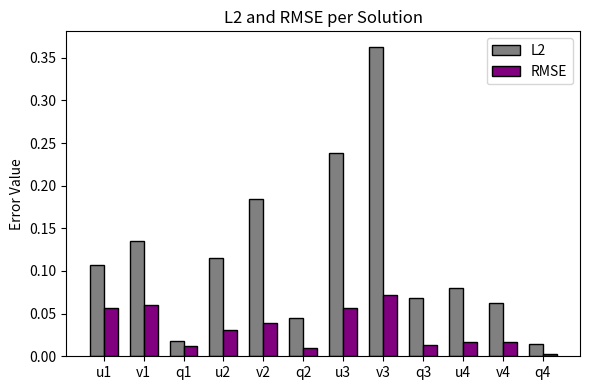

Rank the series by their average value, from lowest to highest.

RMSE, L2